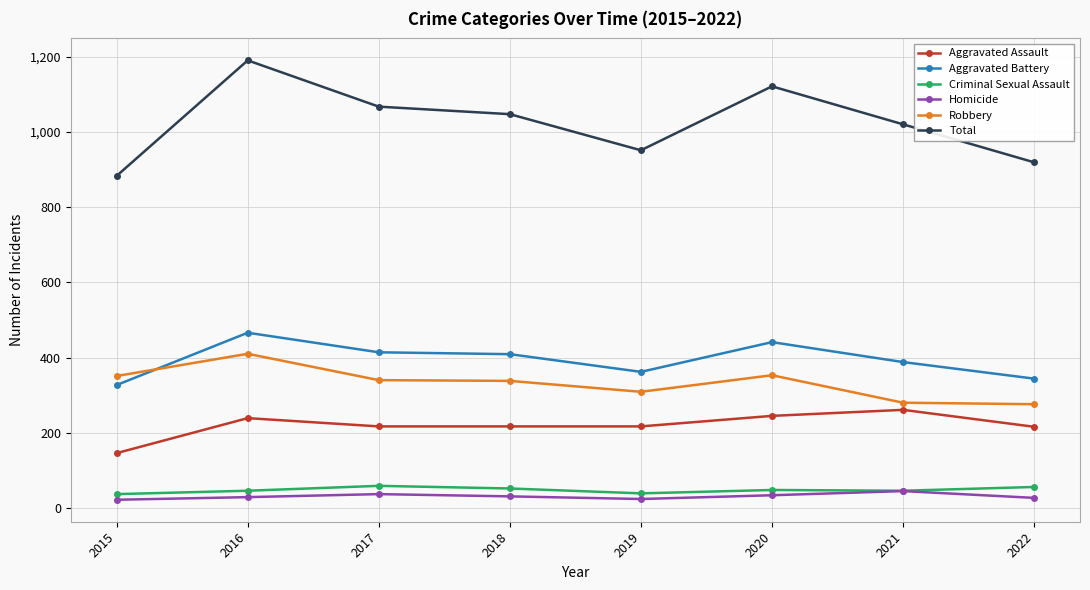

Which series has the widest spread of values?

Total